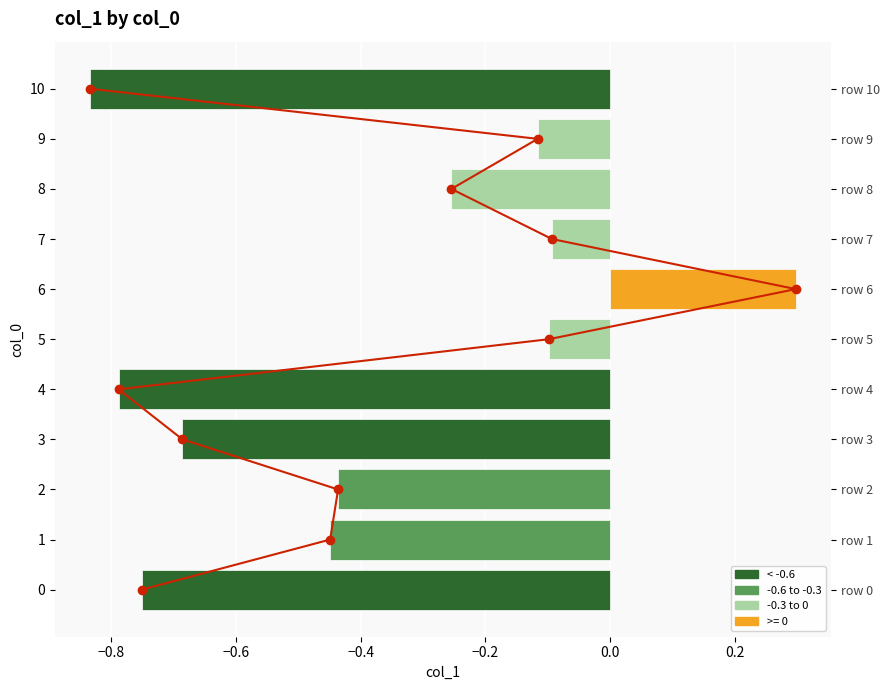

The chart shows a value of -0.8 at 10. True or false?

True